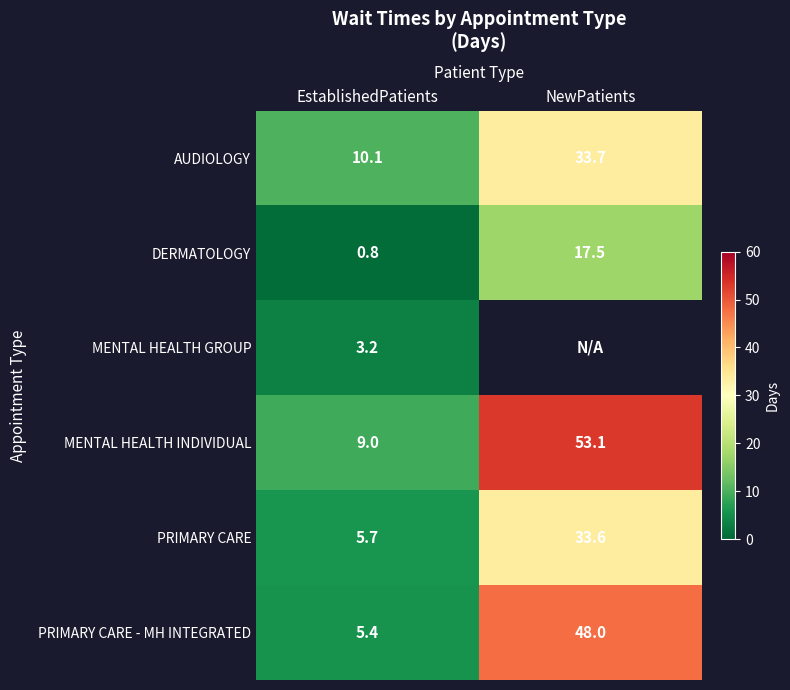

What is the total value across all series at EstablishedPatients?

34.2